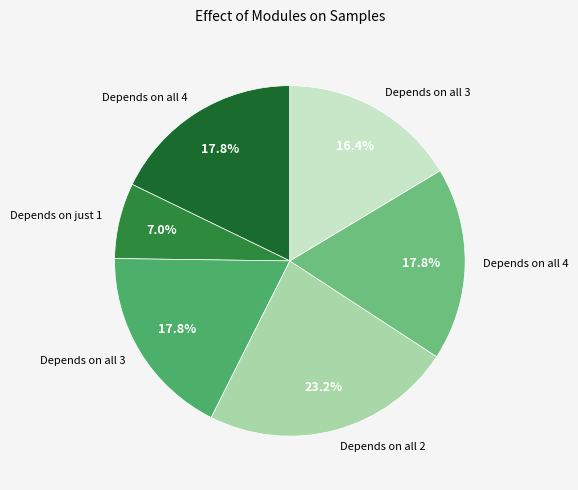

To the nearest percent, what is the difference between the largest and smallest slice percentages?

16%